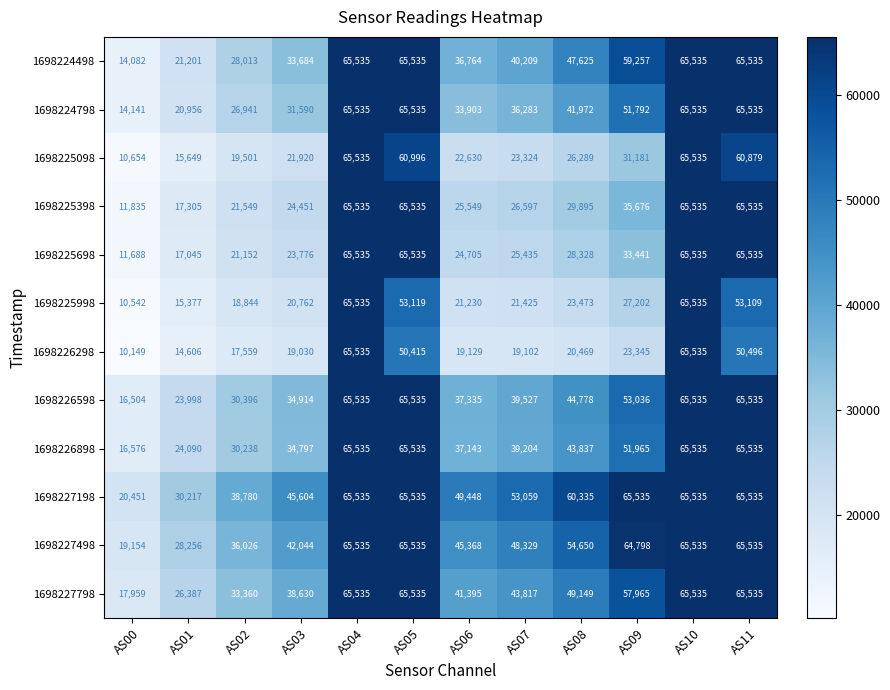

Which series changed the most between AS06 and AS11?

1698225698